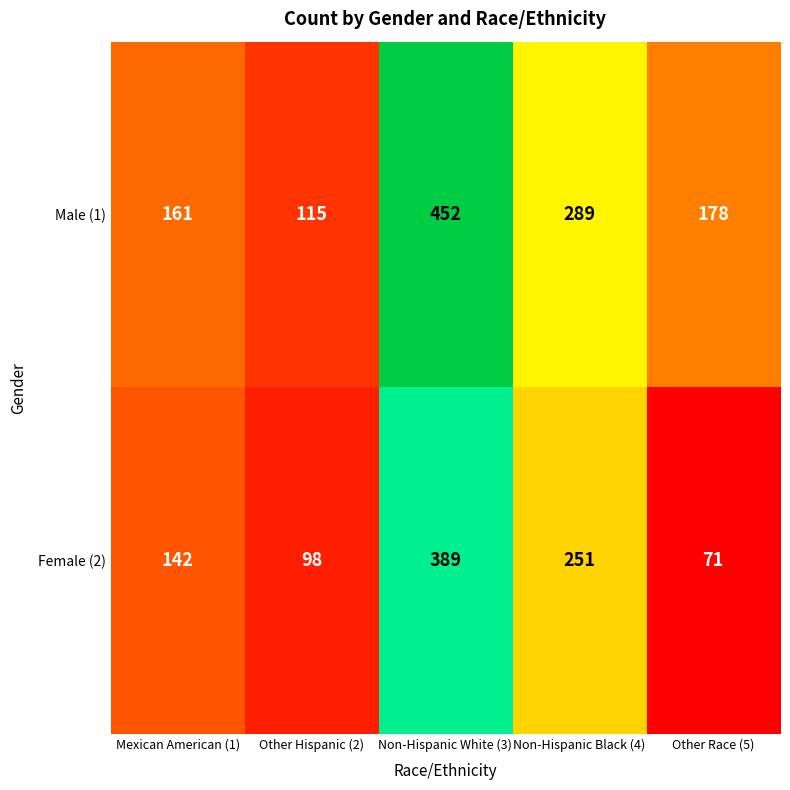

What is the difference between the Male (1) values at Non-Hispanic White (3) and Non-Hispanic Black (4)?

163